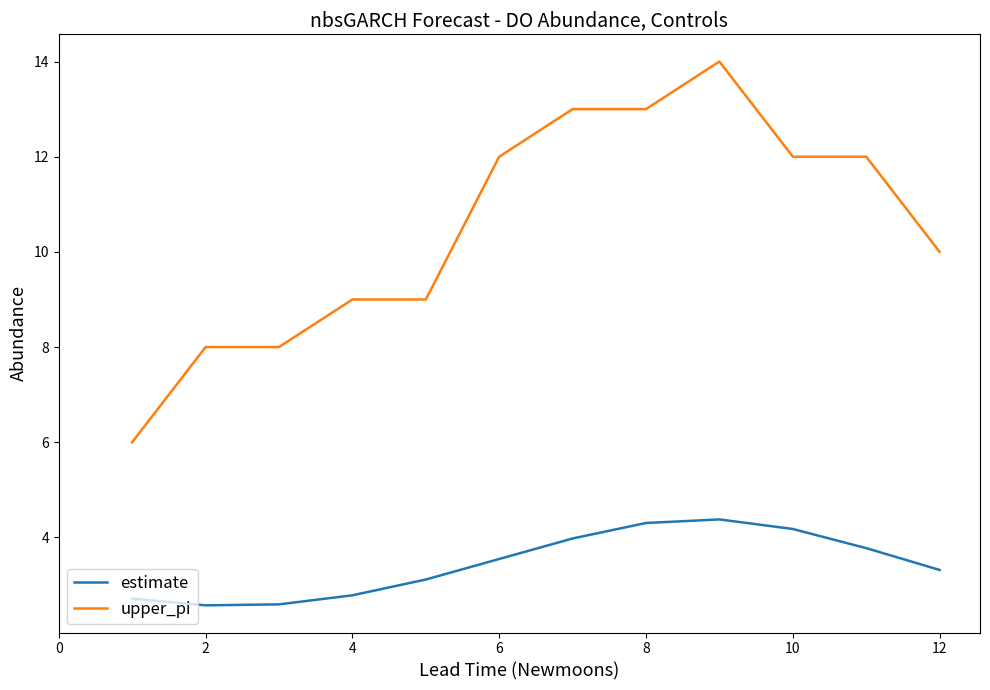

True or false: estimate and upper_pi intersect in this chart.

False